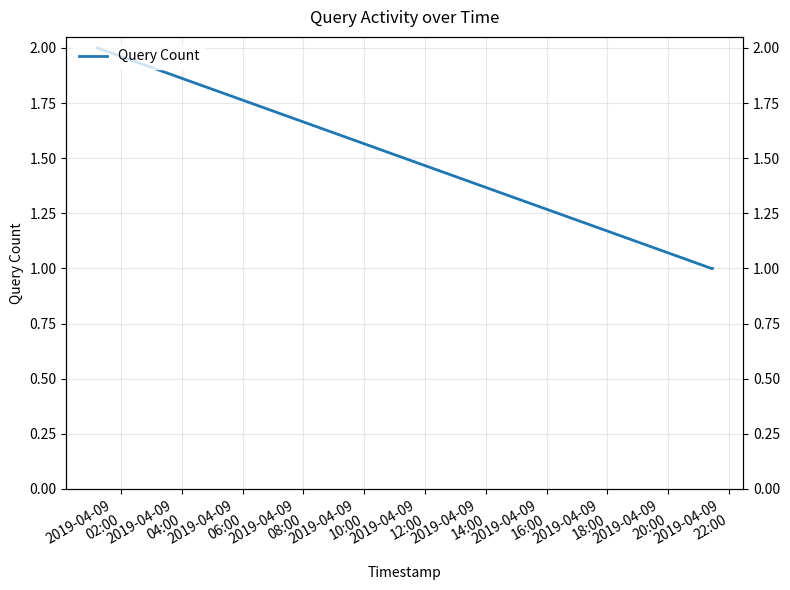

Between 2019-04-09
02:00 and 2019-04-09
04:00, which is larger?

2019-04-09
02:00